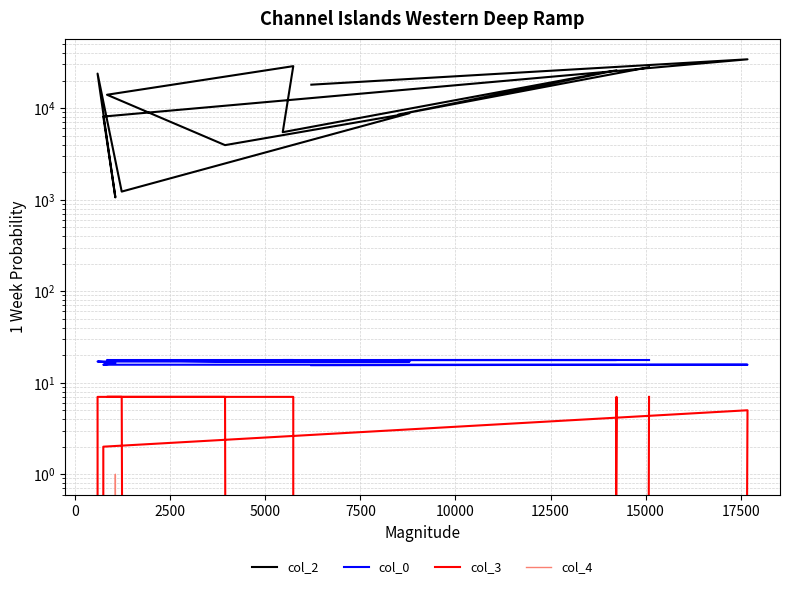

How many series are shown in this chart?

4